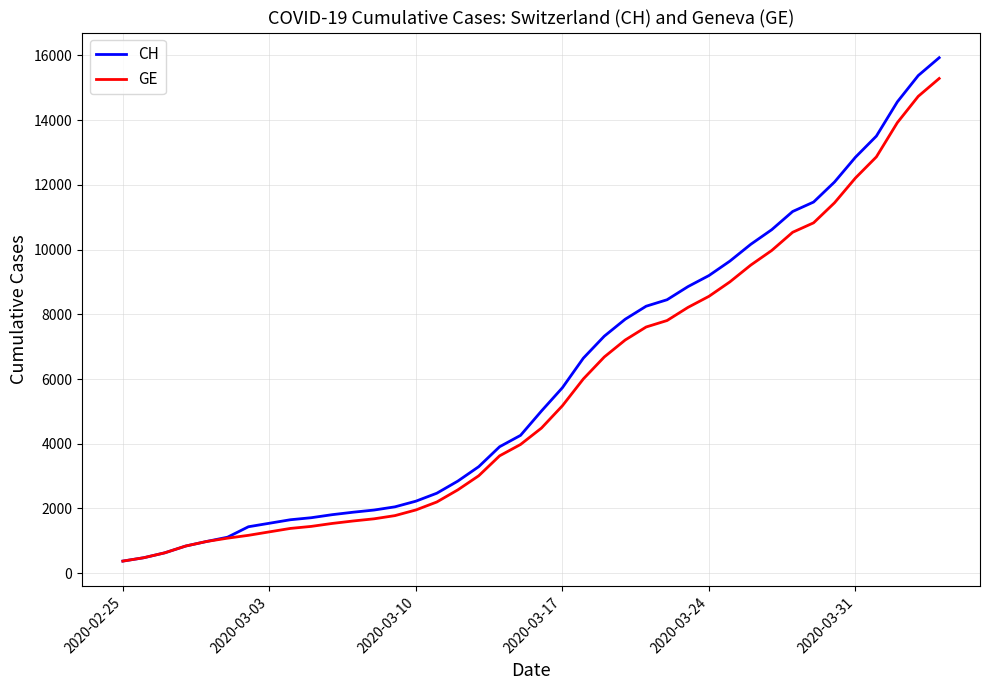

What is the sum of all GE values?

225656